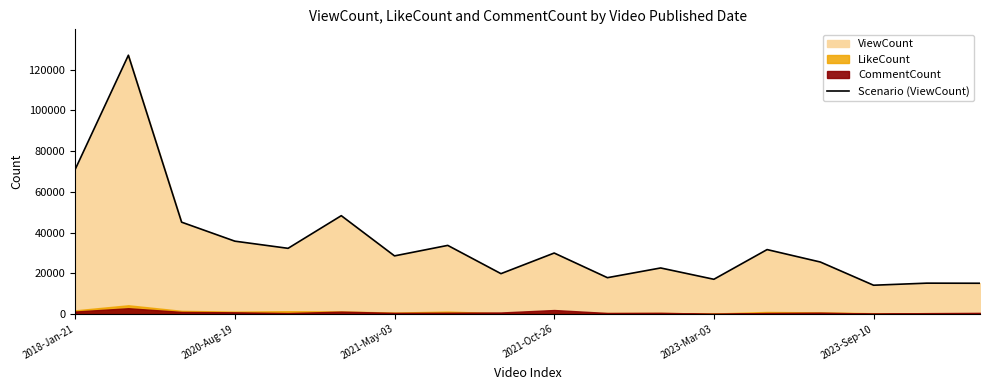

What is the lowest value of the Scenario (ViewCount) series?

14132